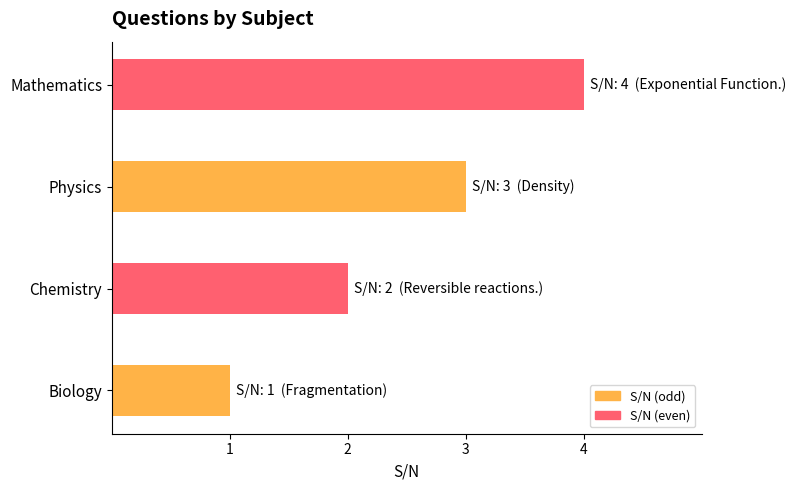

What is the sum of all values?

10